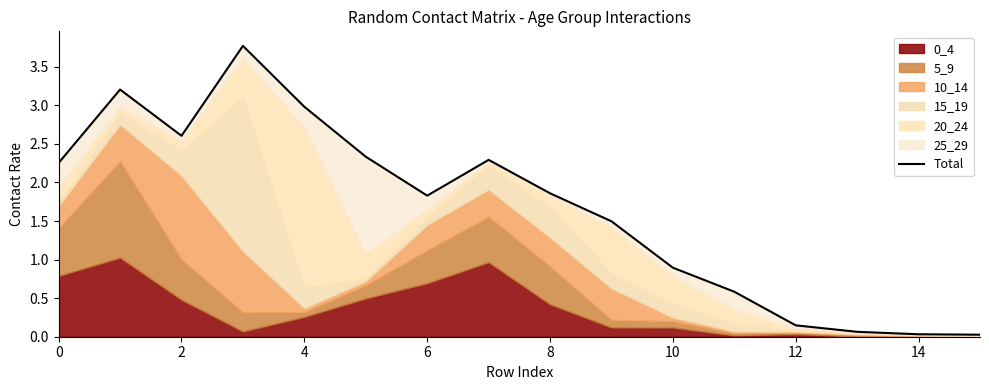

Reading right to left, list all the values displayed in this chart.

0.0	0.0	0.1	0.1	0.6	0.9	1.5	1.9	2.3	1.8	2.3	3.0	3.8	2.6	3.2	2.3